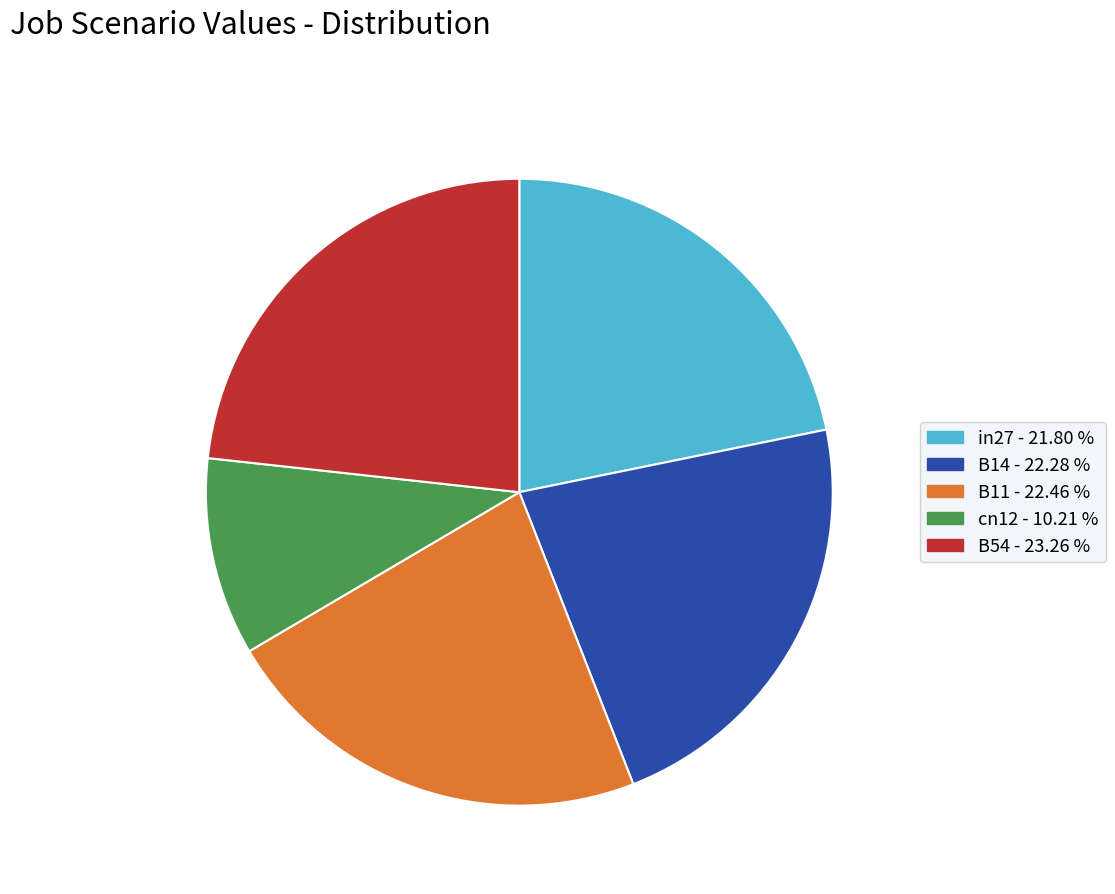

Approximately how many times larger is the value at in27 compared to B11?

1.0